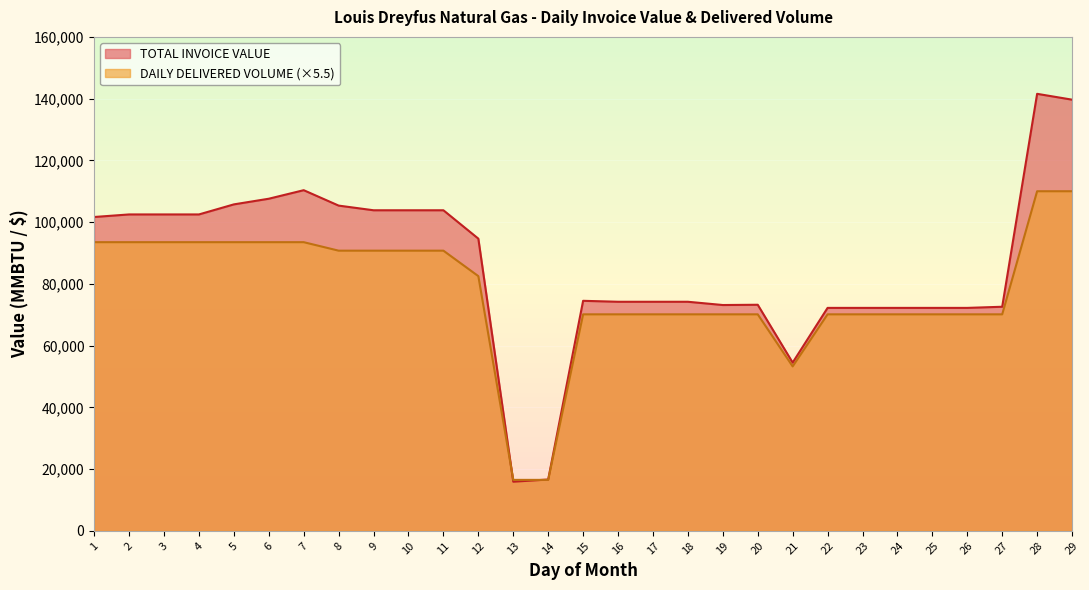

What is the average value of the DAILY DELIVERED VOLUME series?

77509.0